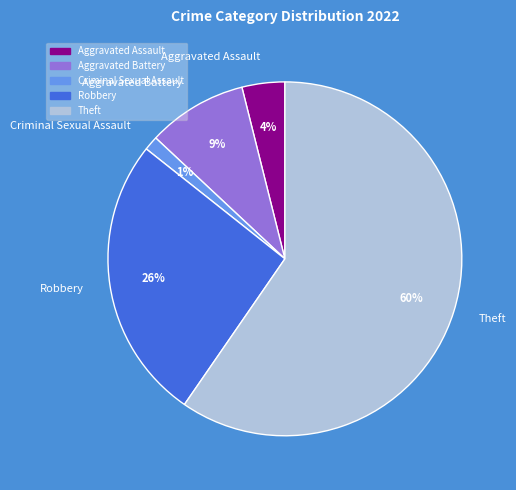

Which category has the smallest portion of the pie?

Criminal Sexual Assault